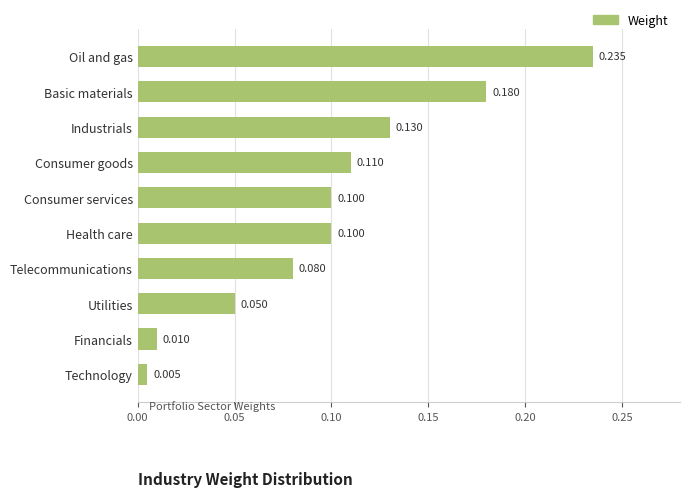

How many data points does each series have?

10